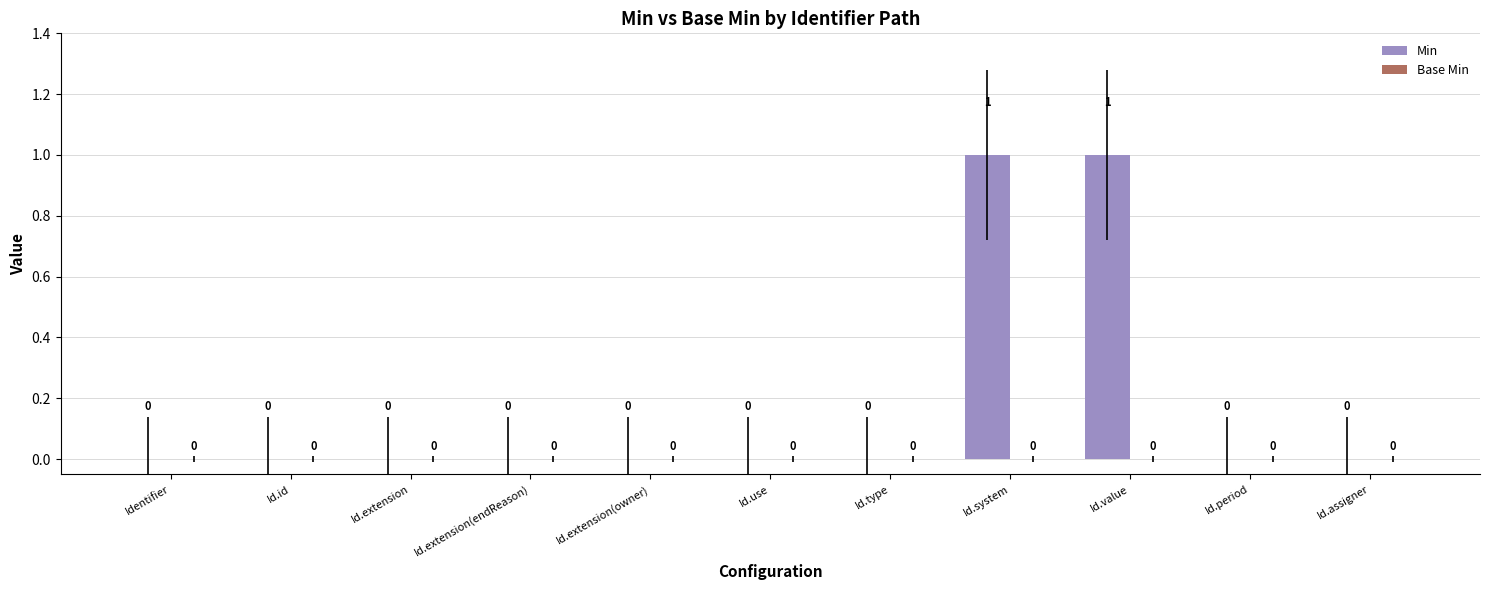

Reading left to right, list all the values displayed in this chart.

Identifier=0	Id.id=0	Id.extension=0	Id.extension(endReason)=0	Id.extension(owner)=0	Id.use=0	Id.type=0	Id.system=1	Id.value=1	Id.period=0	Id.assigner=0